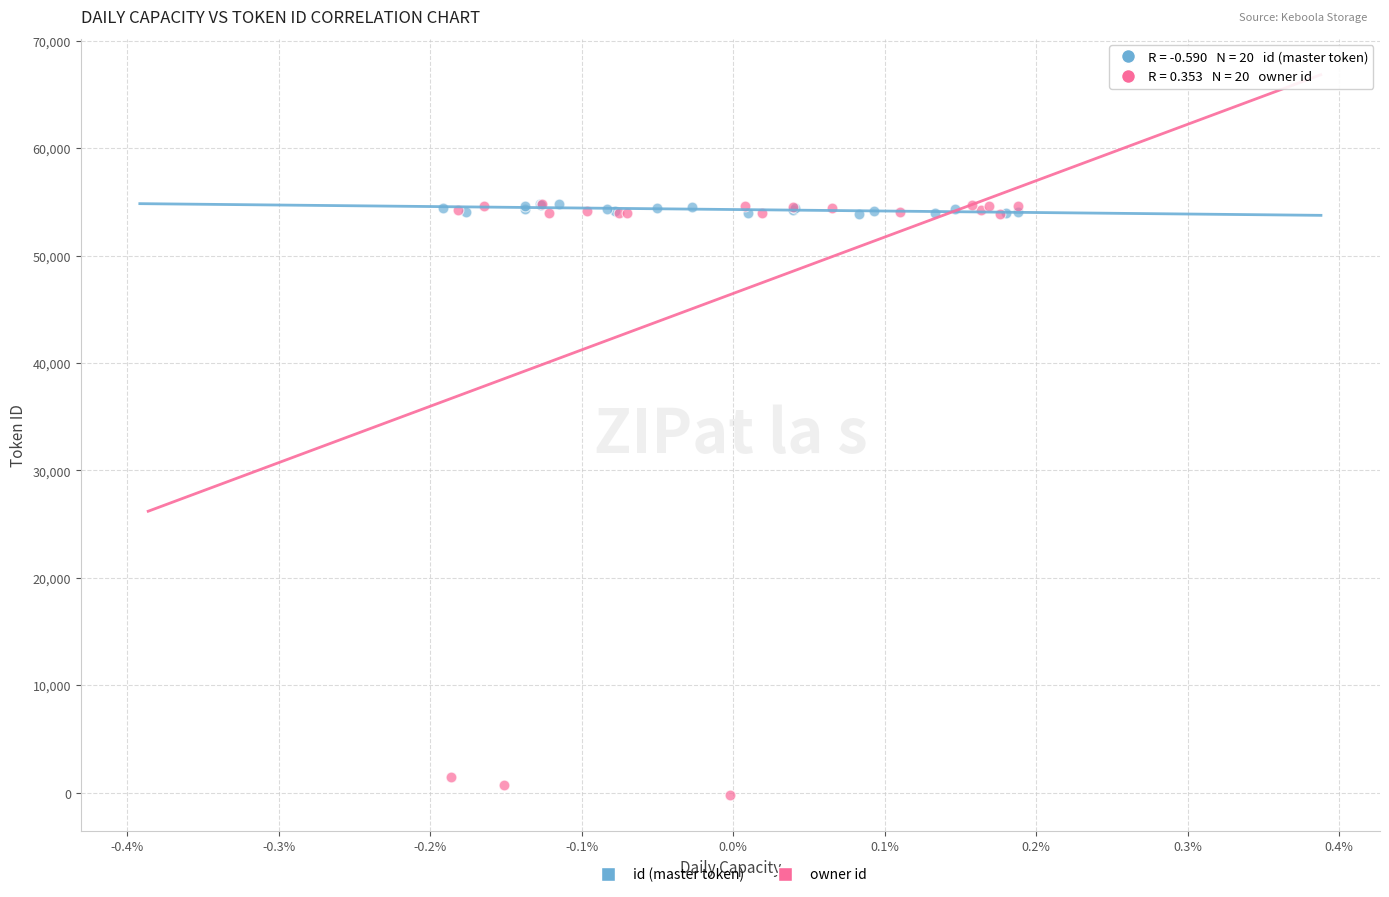

Which series reaches the minimum Y coordinate?

owner id